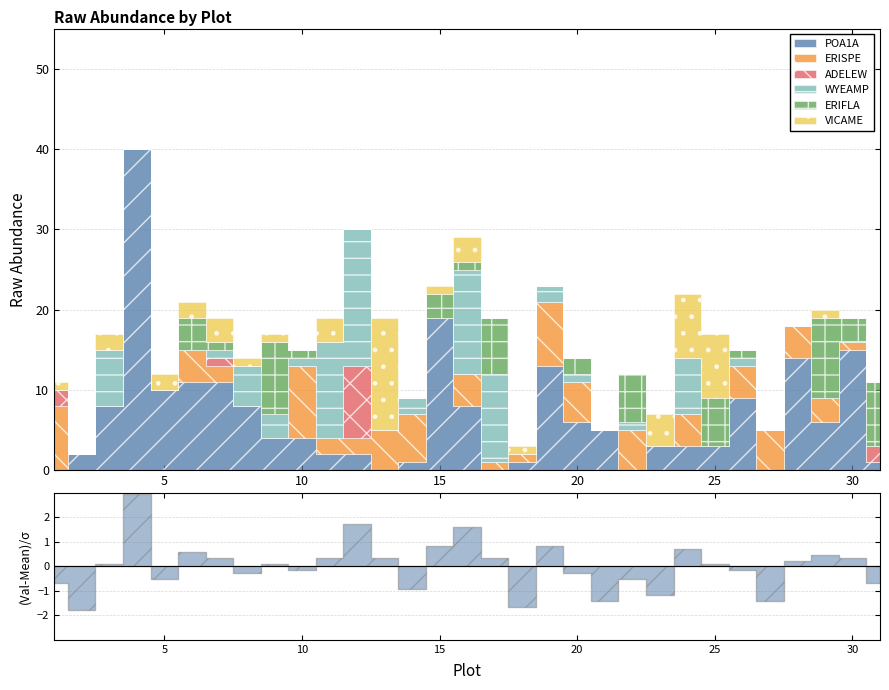

Reading right to left, what are all the values shown in this chart?

POA1A: 31=1	30=15	29=6	28=14	27=0	26=9	25=3	24=3	23=3	22=0	21=5	20=6	19=13	18=1	17=0	16=8	15=19	14=1	13=0	12=2	11=2	10=4	9=4	8=8	7=11	6=11	5=10	4=40	3=8	2=2	1=0
ERISPE: 31=0	30=1	29=3	28=4	27=5	26=4	25=0	24=4	23=0	22=5	21=0	20=5	19=8	18=1	17=1	16=4	15=0	14=6	13=5	12=2	11=2	10=9	9=0	8=0	7=2	6=4	5=0	4=0	3=0	2=0	1=8
ADELEW: 31=2	30=0	29=0	28=0	27=0	26=0	25=0	24=0	23=0	22=0	21=0	20=0	19=0	18=0	17=0	16=0	15=0	14=0	13=0	12=9	11=0	10=0	9=0	8=0	7=1	6=0	5=0	4=0	3=0	2=0	1=2
WYEAMP: 31=0	30=0	29=0	28=0	27=0	26=1	25=0	24=7	23=0	22=1	21=0	20=1	19=2	18=0	17=11	16=13	15=0	14=2	13=0	12=17	11=12	10=1	9=3	8=5	7=1	6=0	5=0	4=0	3=7	2=0	1=0
ERIFLA: 31=8	30=3	29=10	28=0	27=0	26=1	25=6	24=0	23=0	22=6	21=0	20=2	19=0	18=0	17=7	16=1	15=3	14=0	13=0	12=0	11=0	10=1	9=9	8=0	7=1	6=4	5=0	4=0	3=0	2=0	1=0
VICAME: 31=0	30=0	29=1	28=0	27=0	26=0	25=8	24=8	23=4	22=0	21=0	20=0	19=0	18=1	17=0	16=3	15=1	14=0	13=14	12=0	11=3	10=0	9=1	8=1	7=3	6=2	5=2	4=0	3=2	2=0	1=1